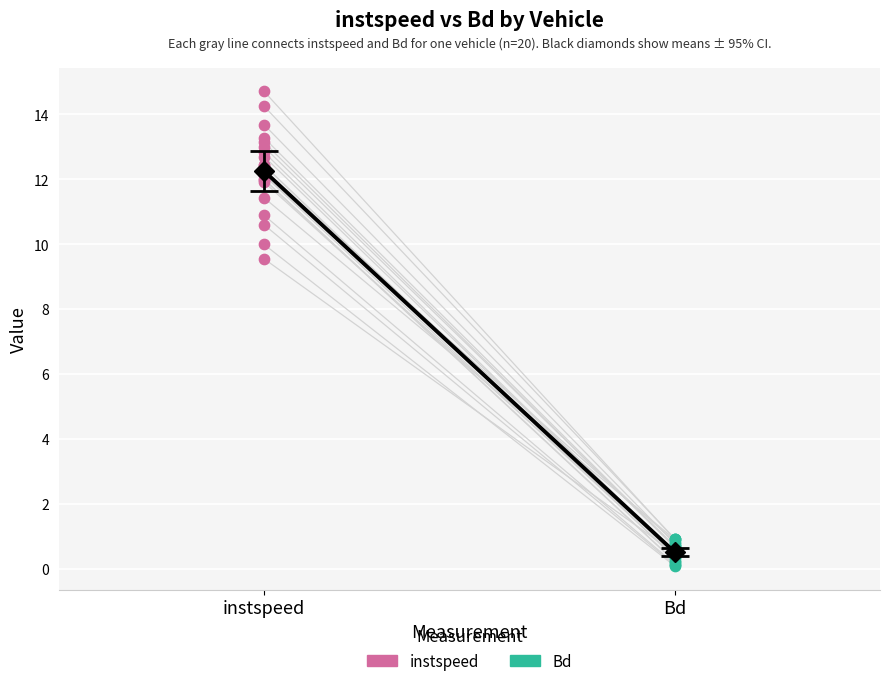

What are all the series names shown in the legend?

instspeed, Bd